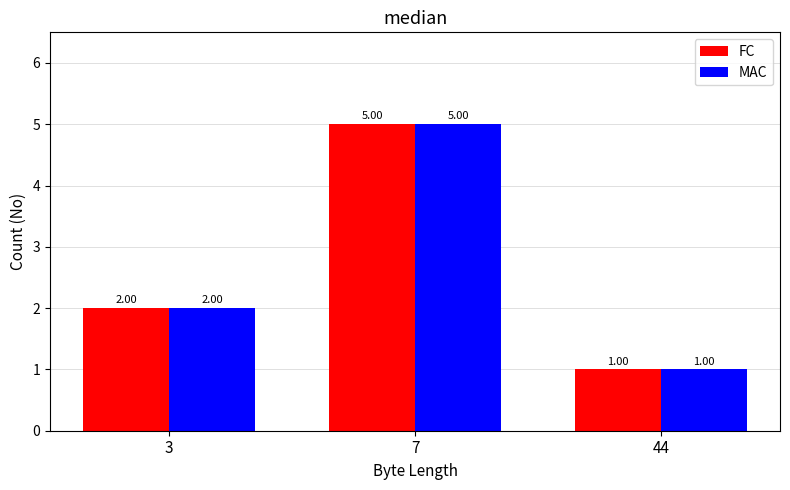

What are all the series names shown in the legend?

FC, MAC